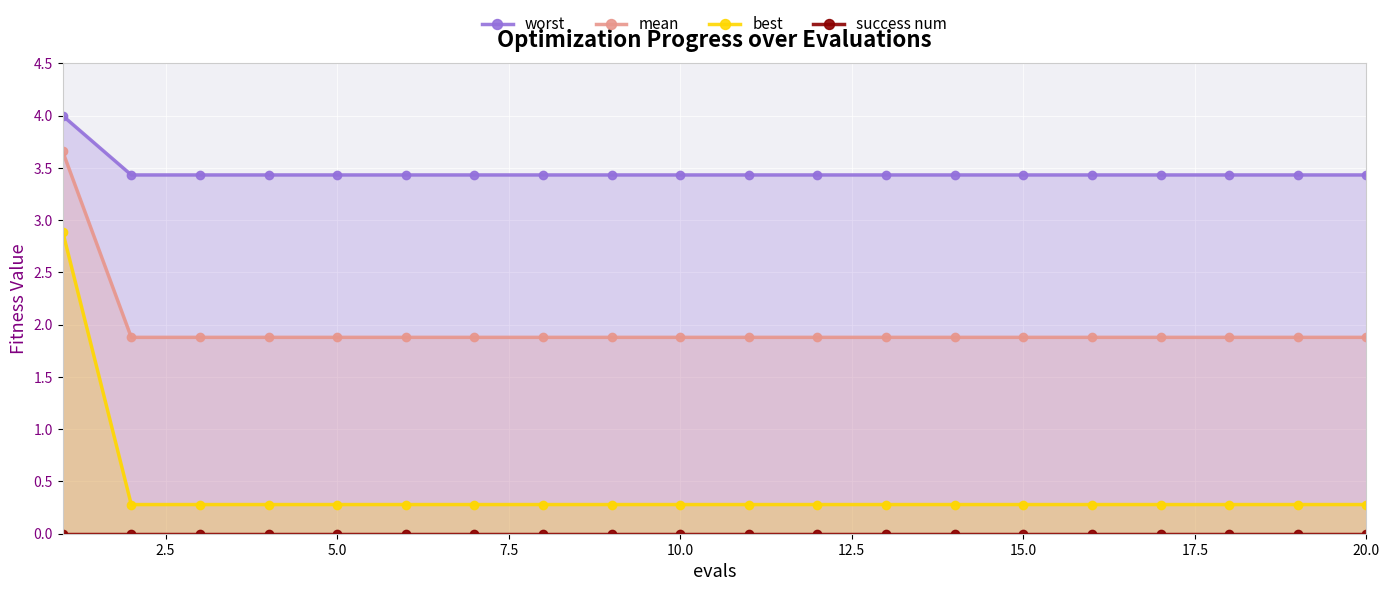

Which series has the largest total across all categories?

worst